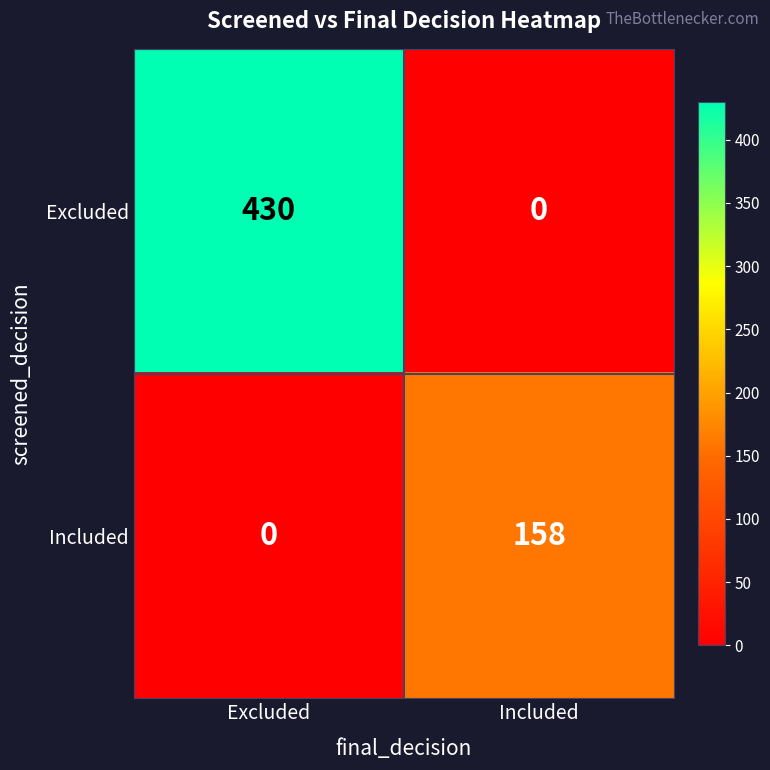

Which category has the highest value across all series?

Excluded